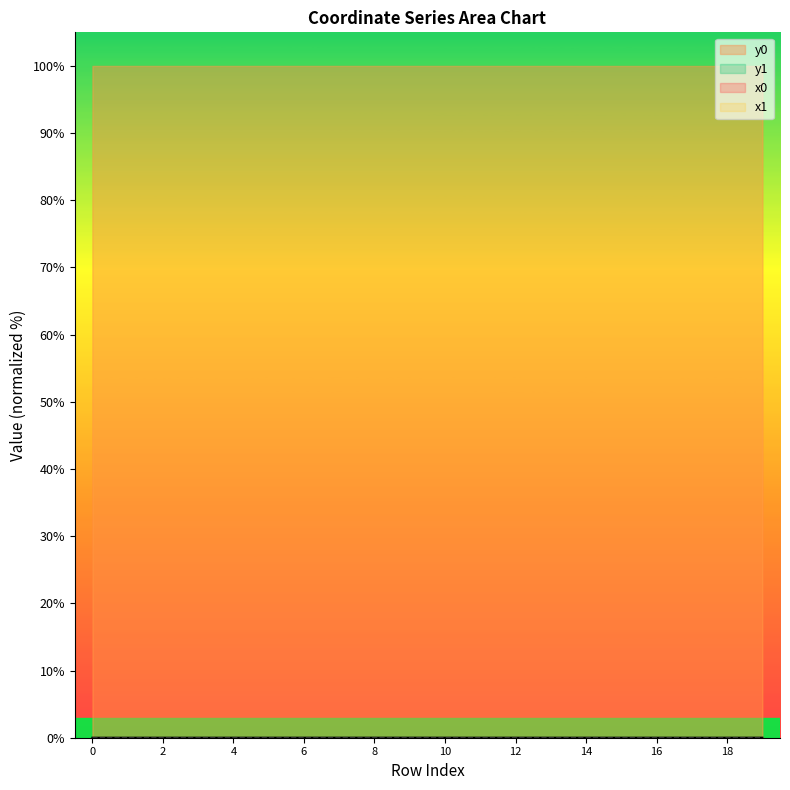

Does the chart display data point markers on the line(s)?

No